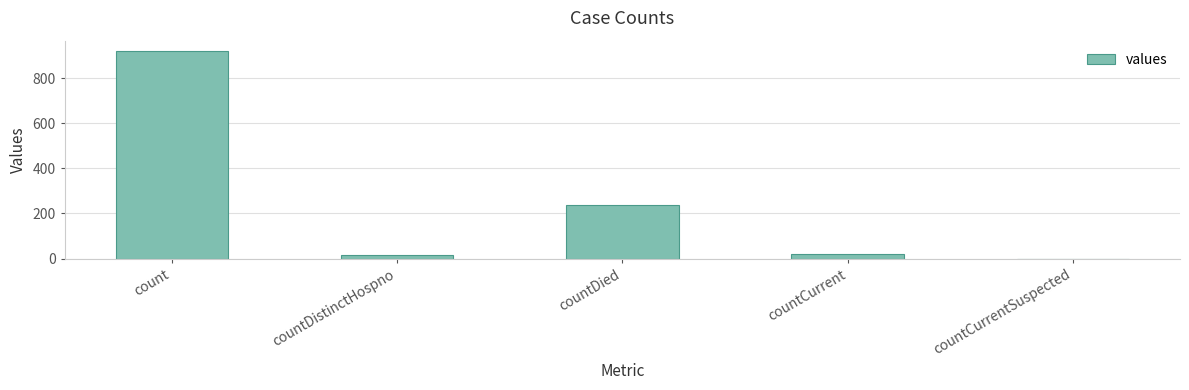

Which label corresponds to the largest value in the chart?

count